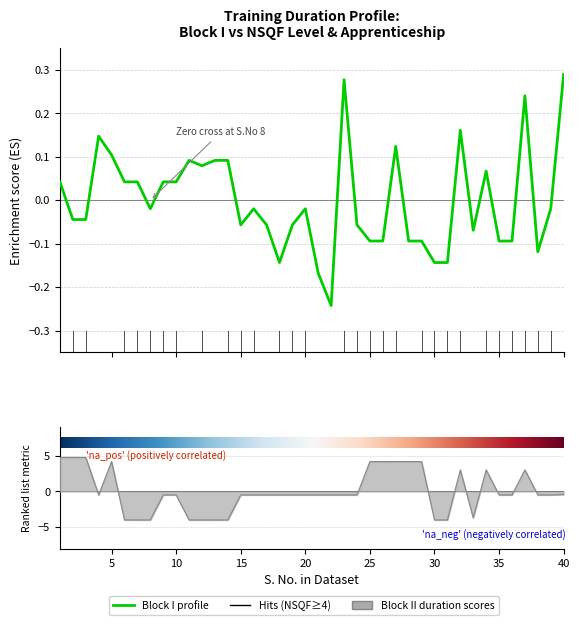

Reading left to right, what are all the values shown in this chart?

Block I Basic training duration: 1=0.0	2=-0.0	3=-0.0	4=0.1	5=0.1	6=0.0	7=0.0	8=-0.0	9=0.0	10=0.0	11=0.1	12=0.1	13=0.1	14=0.1	15=-0.1	16=-0.0	17=-0.1	18=-0.1	19=-0.1	20=-0.0	21=-0.2	22=-0.2	23=0.3	24=-0.1	25=-0.1	26=-0.1	27=0.1	28=-0.1	29=-0.1	30=-0.1	31=-0.1	32=0.2	33=-0.1	34=0.1	35=-0.1	36=-0.1	37=0.2	38=-0.1	39=-0.0	40=0.3
Block II Apprenticeship duration: 1=4.8	2=4.8	3=4.8	4=-0.5	5=4.2	6=-4.0	7=-4.0	8=-4.0	9=-0.5	10=-0.5	11=-4.0	12=-4.0	13=-4.0	14=-4.0	15=-0.5	16=-0.5	17=-0.5	18=-0.5	19=-0.5	20=-0.5	21=-0.5	22=-0.5	23=-0.5	24=-0.5	25=4.2	26=4.2	27=4.2	28=4.2	29=4.2	30=-4.0	31=-4.0	32=3.0	33=-3.7	34=3.0	35=-0.5	36=-0.5	37=3.0	38=-0.5	39=-0.5	40=-0.4